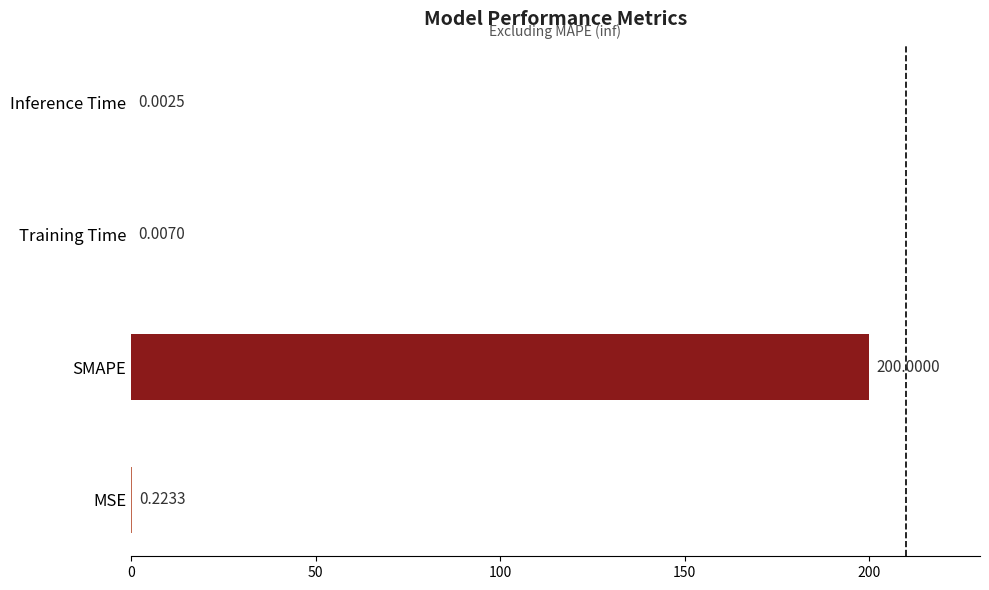

At which label is the value closest to 100?

MSE